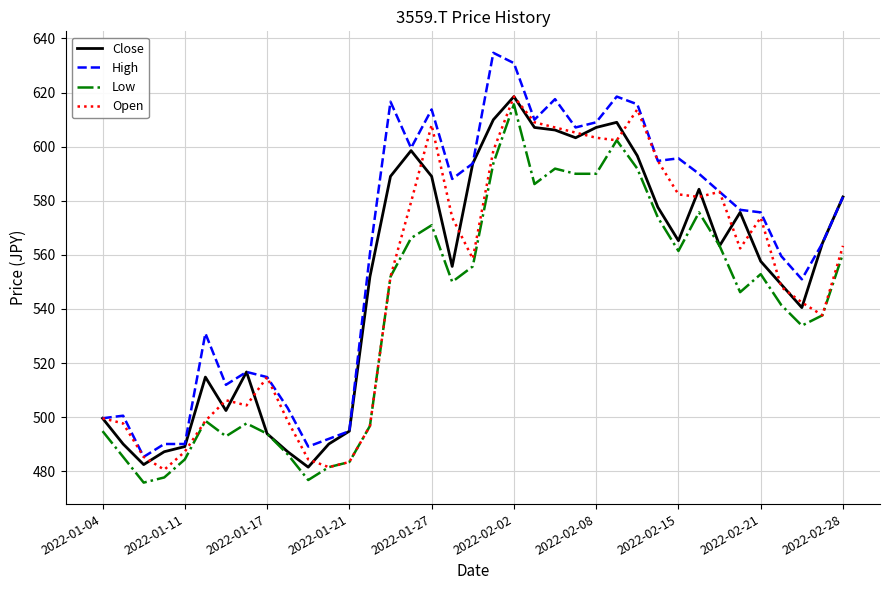

Which series has the widest spread of values?

High